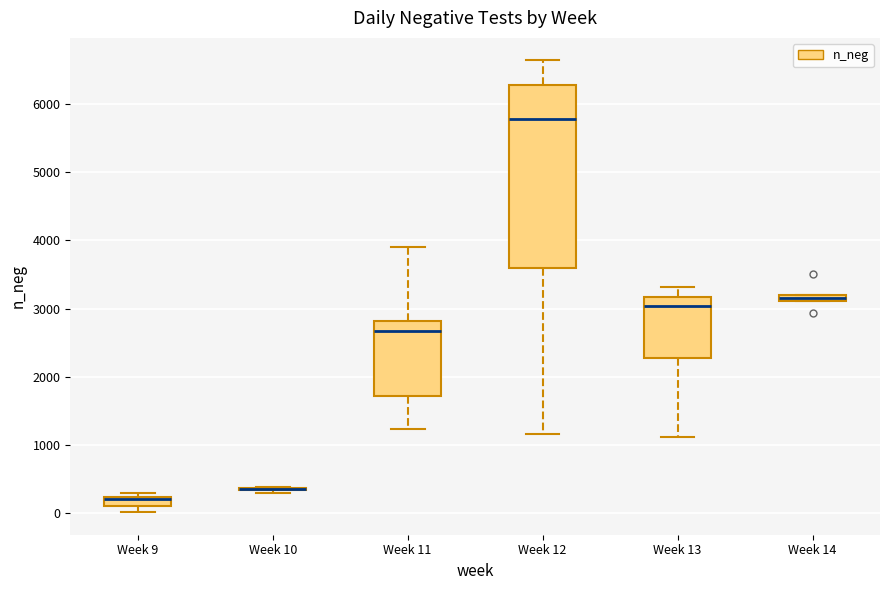

Which box is the tallest, from its lower edge to its upper edge?

Week 12